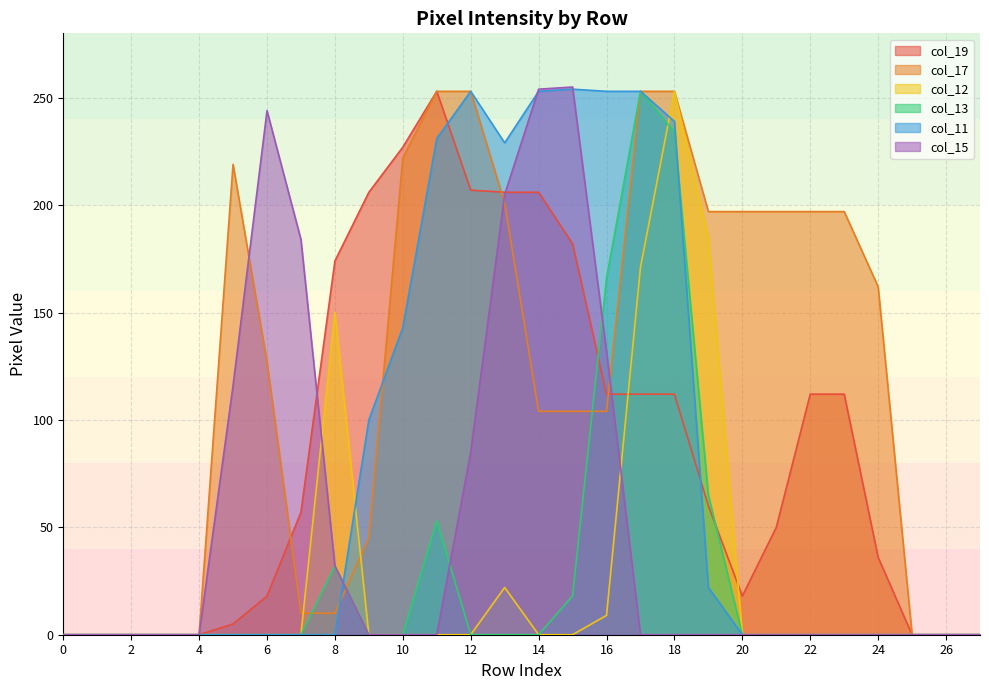

Which series changed the most between 20 and 25?

col_17